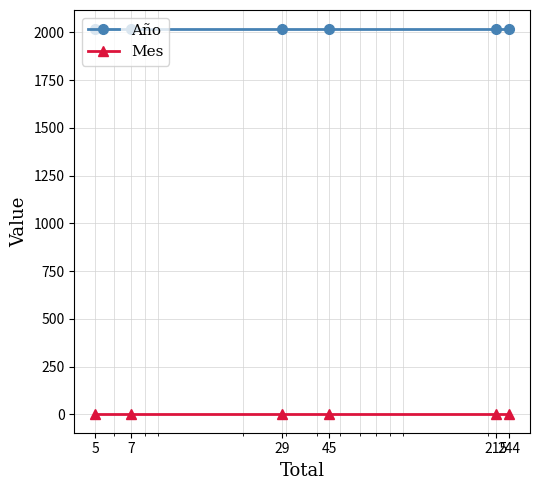

Which series has the largest total across all categories?

Año